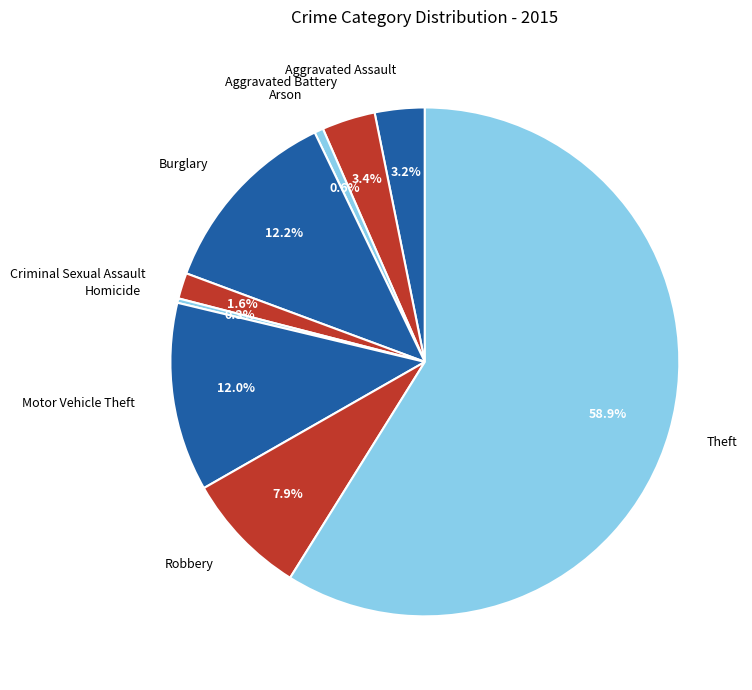

True or false: Theft accounts for 59% of the total.

True